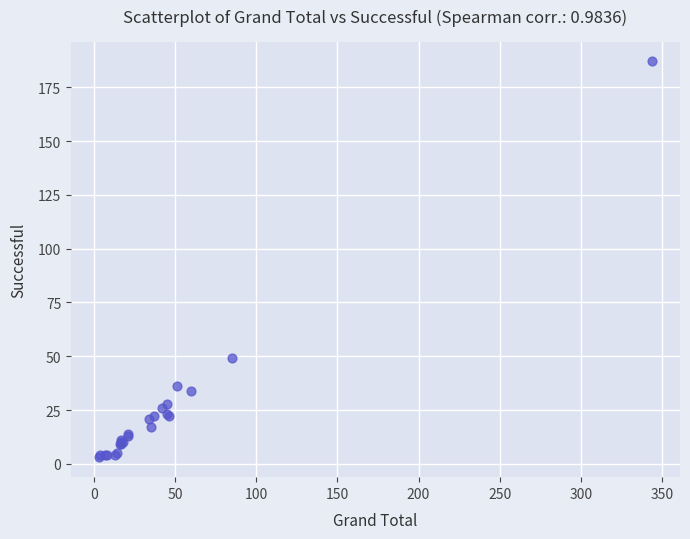

What Y value in the scatter plot is closest to 95?

49